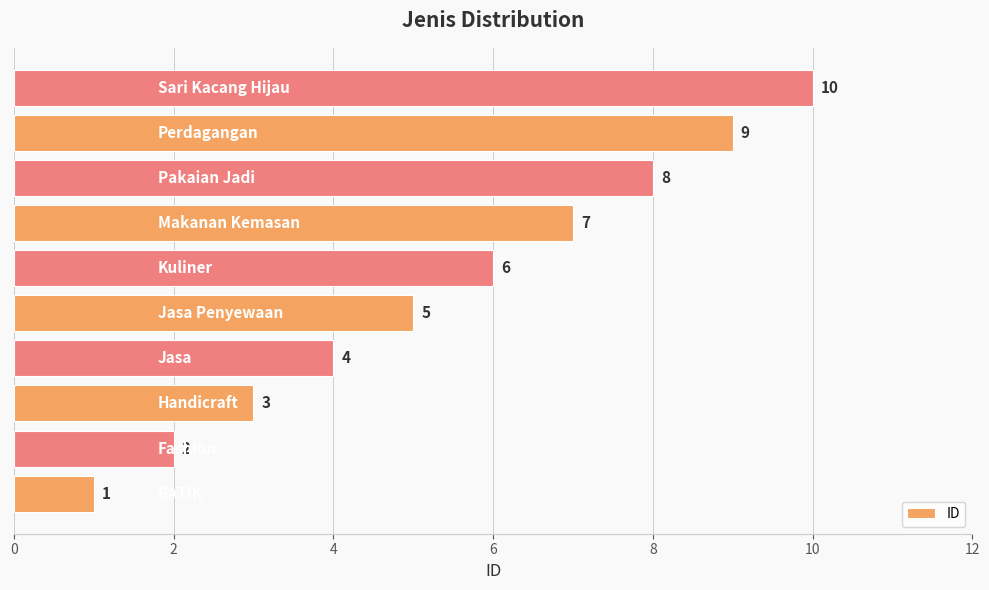

What is the greatest value displayed?

10